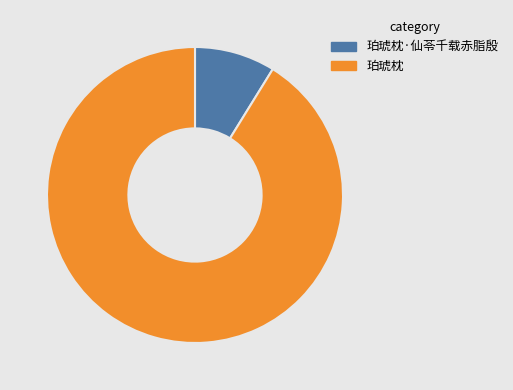

What is the largest slice in the pie chart?

珀琥枕